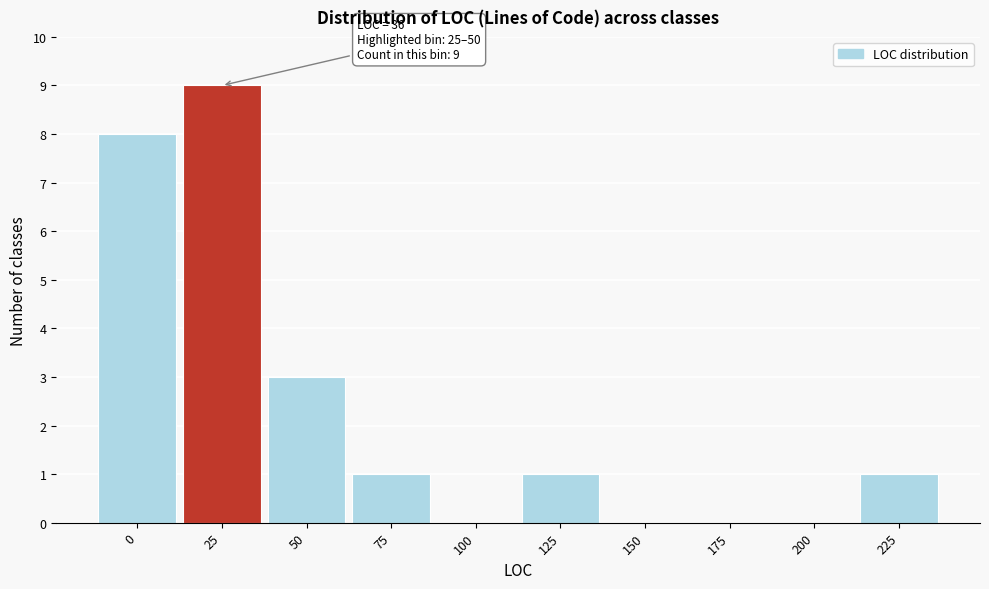

Reading left to right, extract all data points from this chart.

0=8	25=9	50=3	75=1	100=0	125=1	150=0	175=0	200=0	225=1